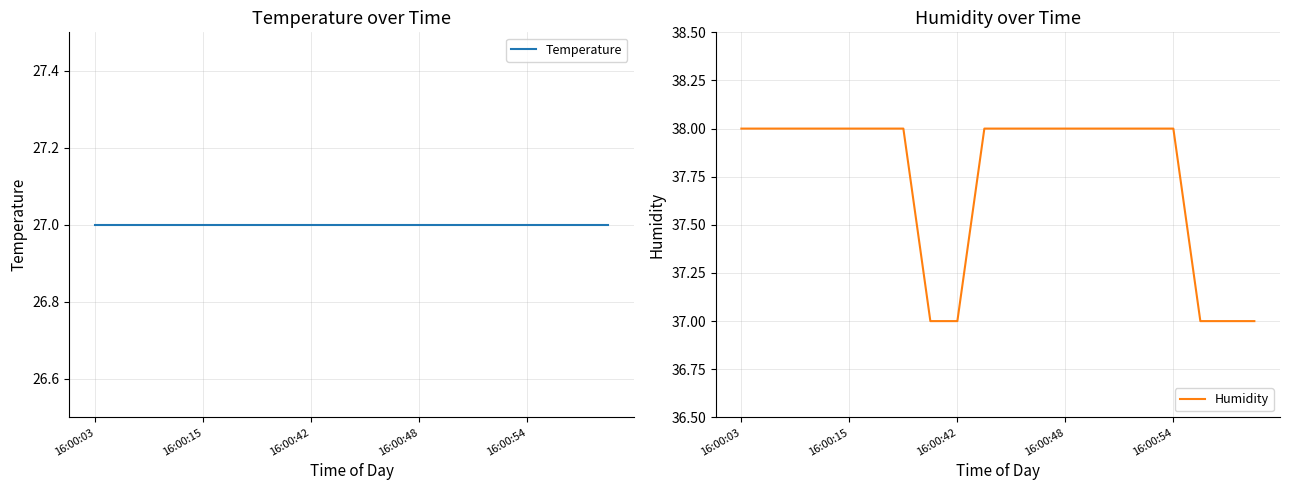

What is the spread (max minus min) of values at 19?

10